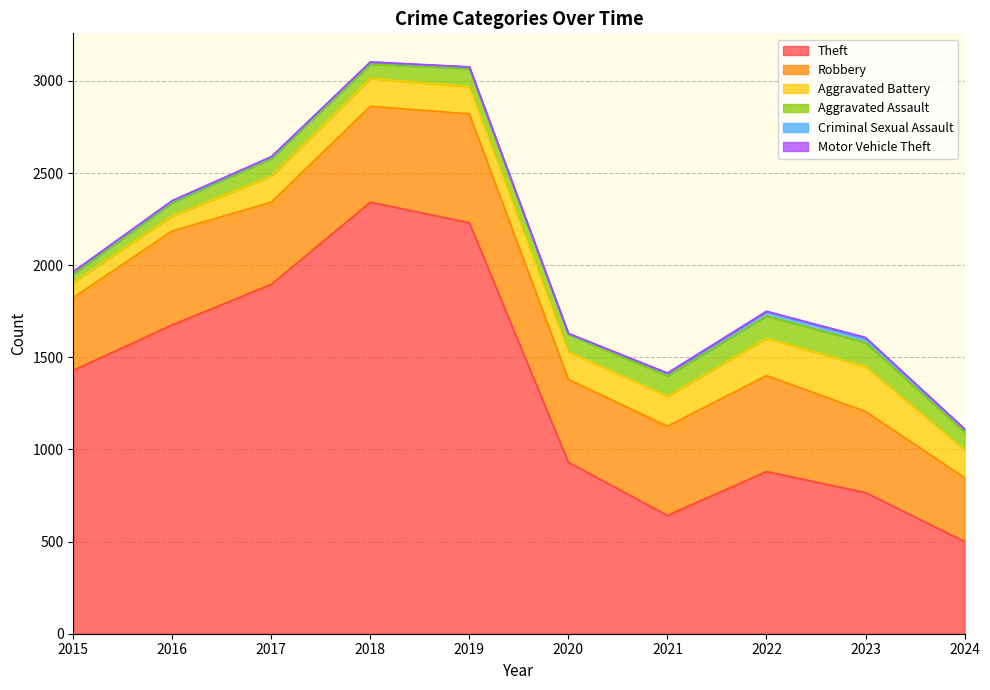

At which category is the sum across all series the highest?

2018